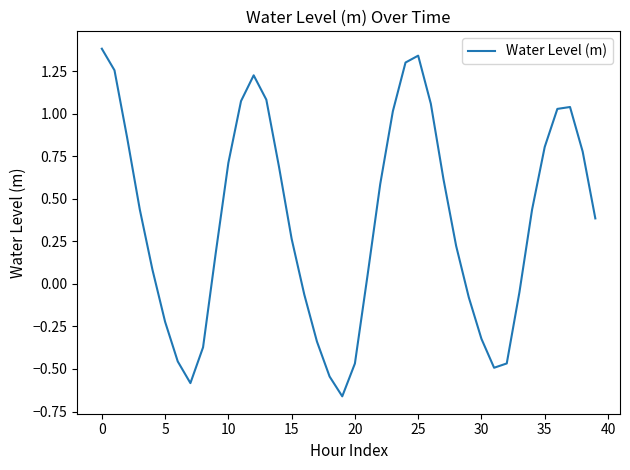

What is the difference between the maximum and minimum values?

2.0